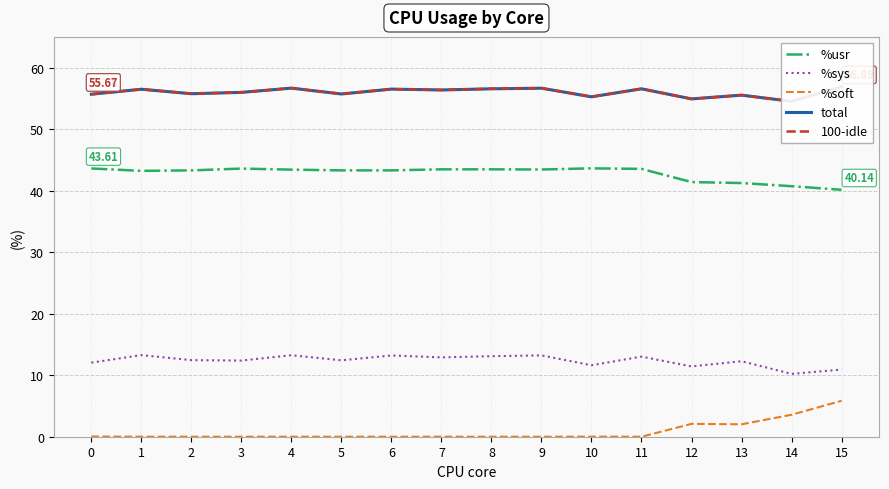

What are all the series names shown in the legend?

%usr, %sys, %soft, total, 100-idle